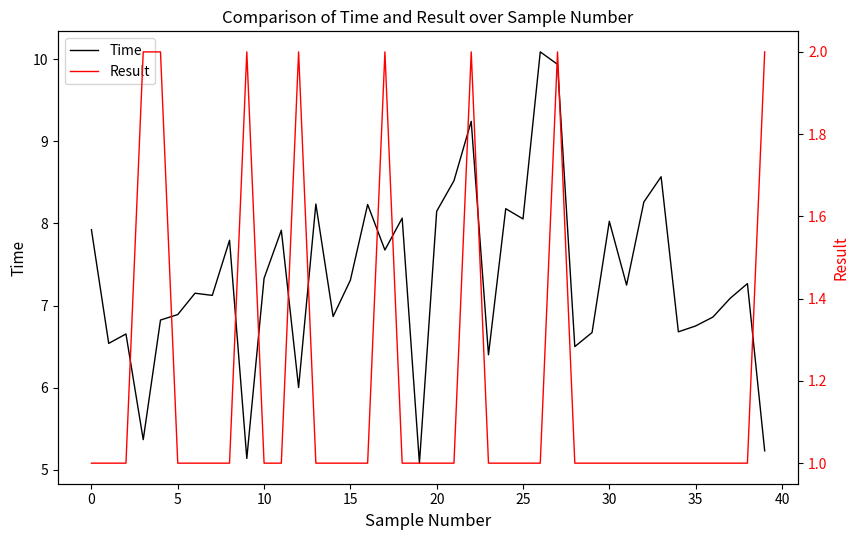

The Time series shows 7.3 at 38. True or false?

True